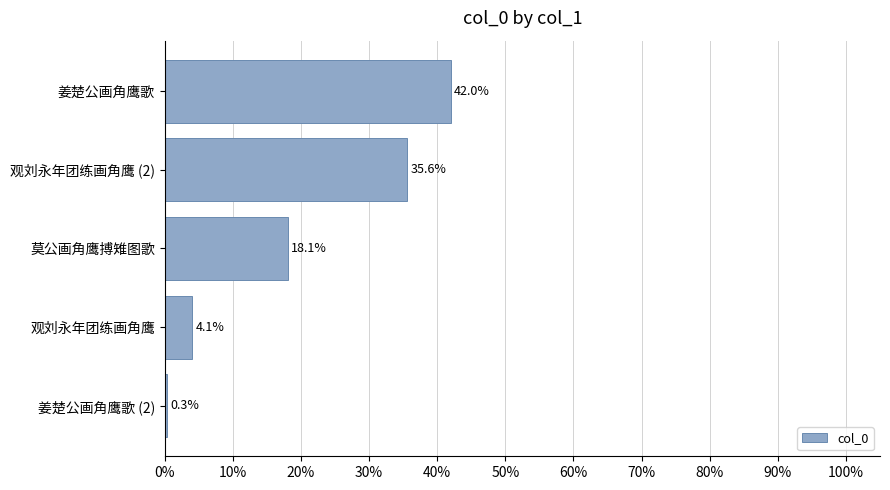

Is it true that the value at 莫公画角鹰搏雉图歌 is 27.5?

False